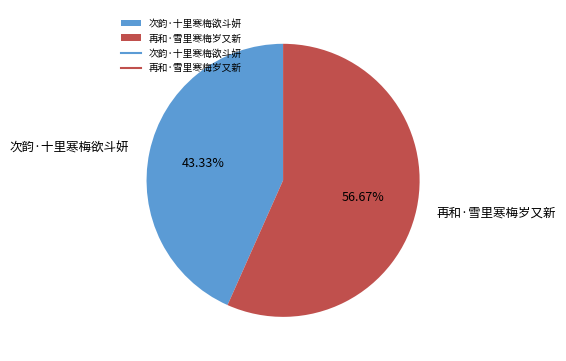

The 次韵·十里寒梅欲斗妍 slice represents 43% of the pie. True or false?

True